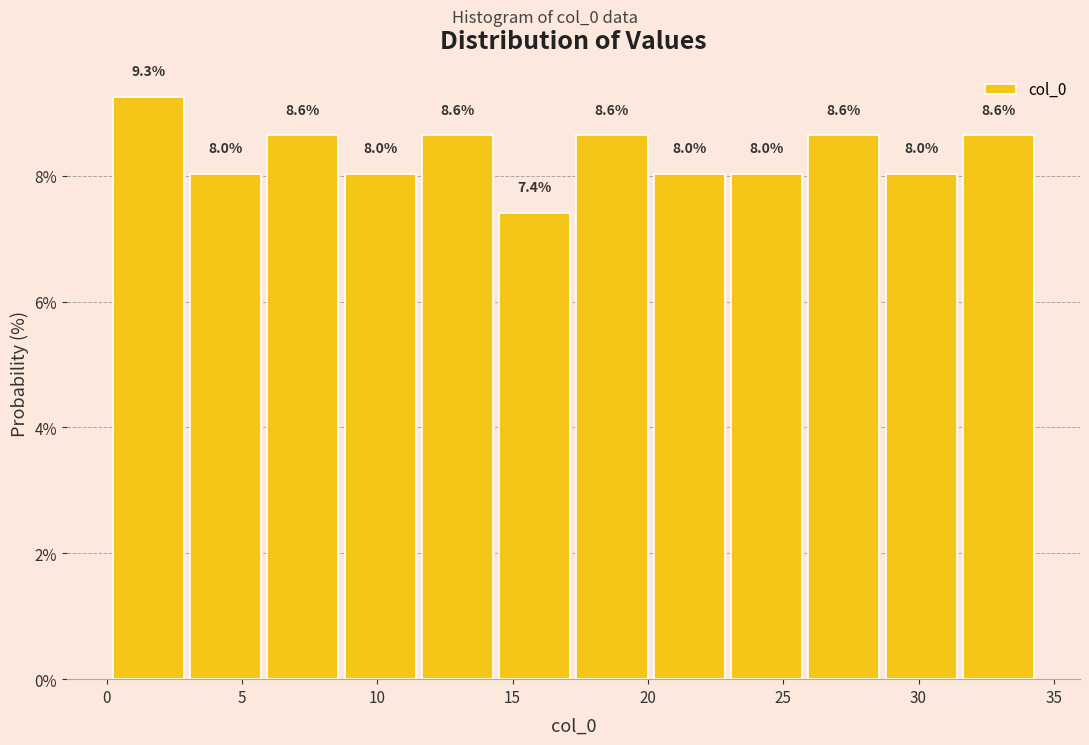

Which range on the x-axis has the tallest bar?

0.0 to 3.0